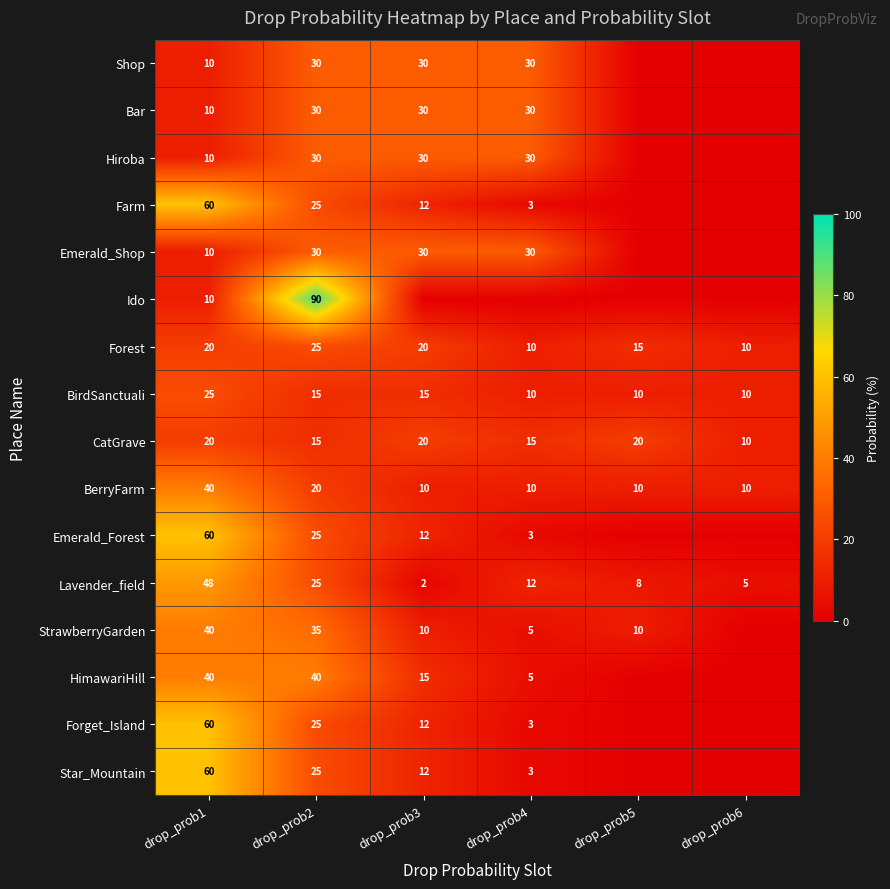

At which label is BerryFarm closest to 25?

drop_prob2